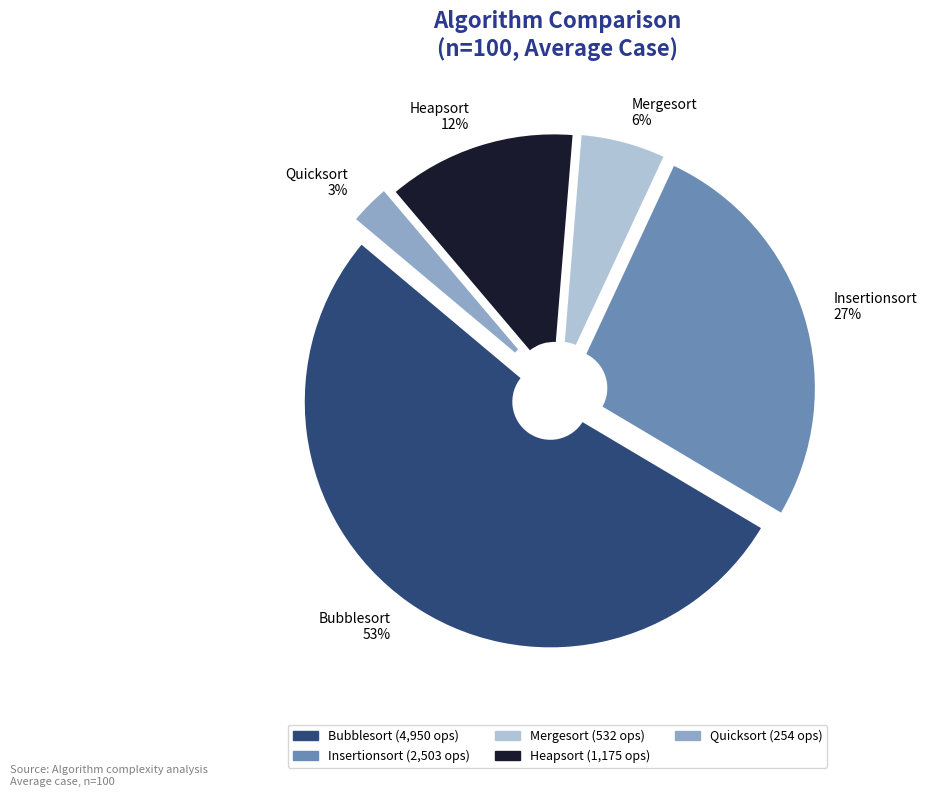

Which slice is the largest?

Bubblesort